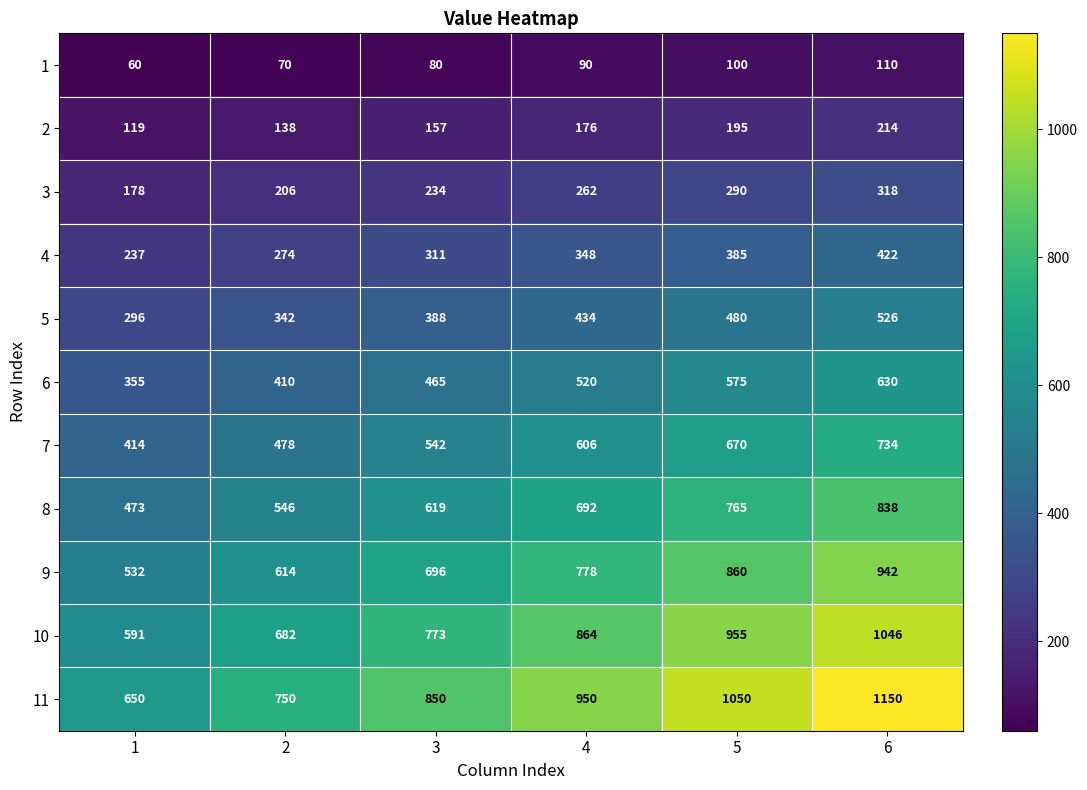

What is the average value of the 5 series?

411